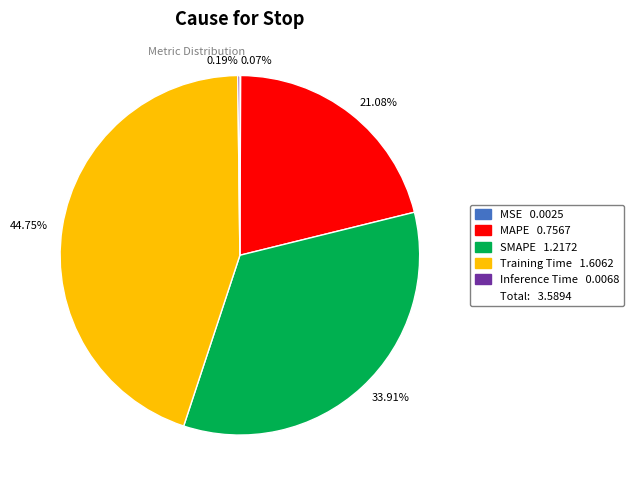

Which has a higher value, 21.08% or 33.91%?

33.91%